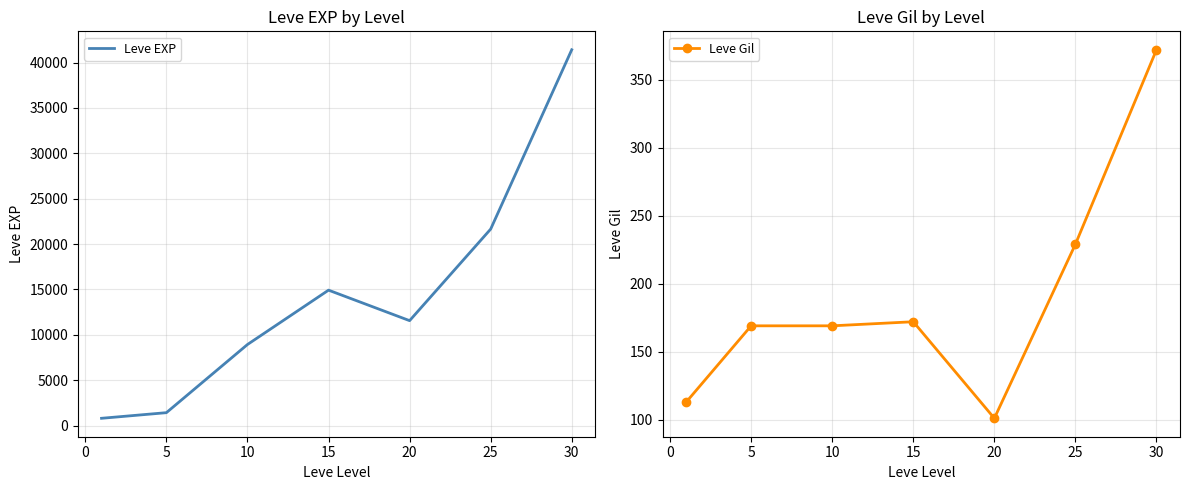

The Leve Gil series shows 54 at 5. True or false?

False